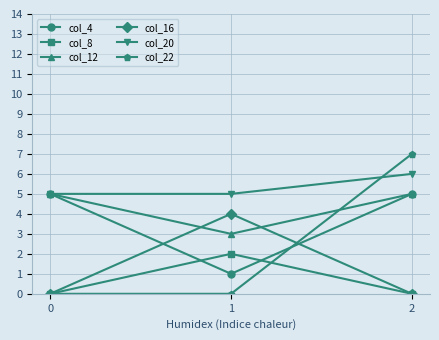

Between 0 and 2, which series saw the biggest shift?

col_22